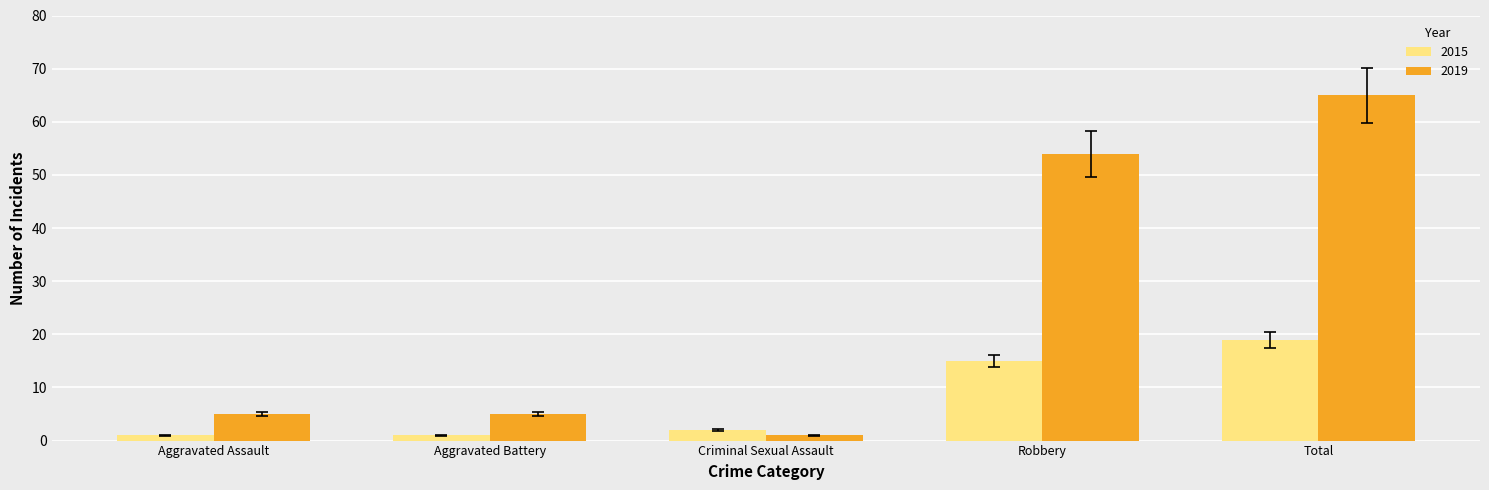

How many bars are there in each group?

2